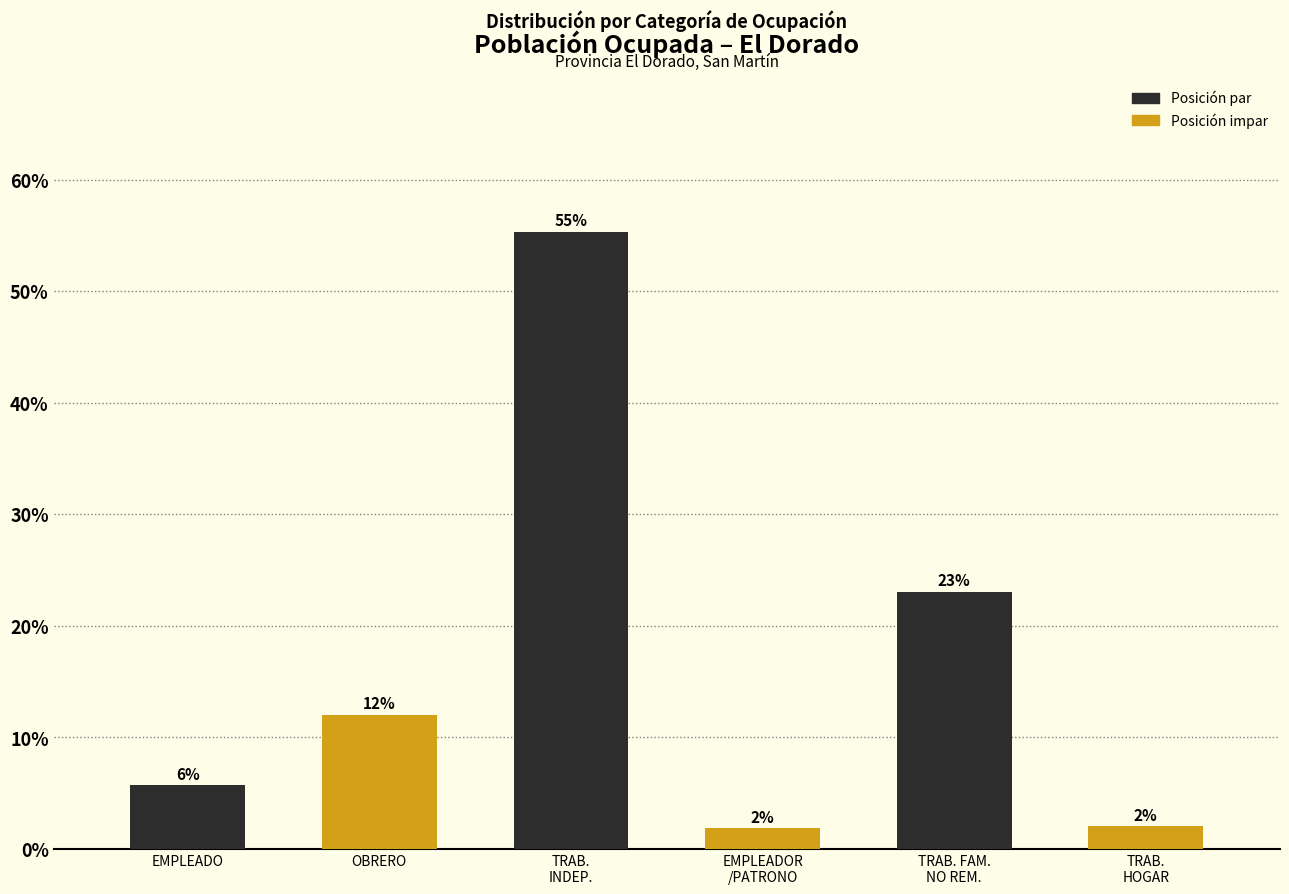

What is the sum of all values?

100.0